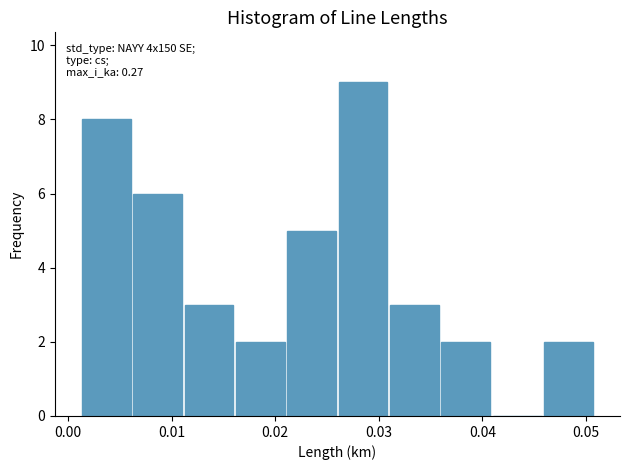

Which range on the x-axis has the tallest bar?

0.026 to 0.031